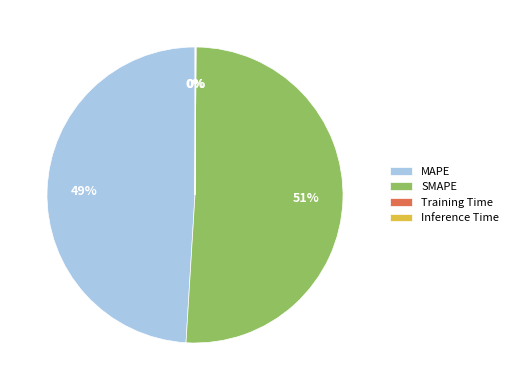

The MAPE slice represents 42% of the pie. True or false?

False